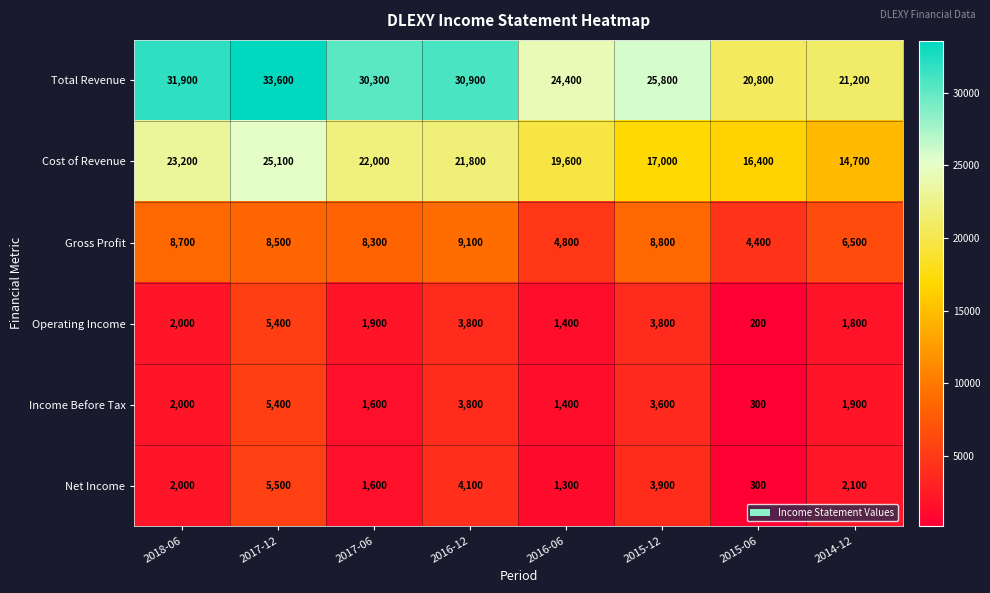

At which label does Total Revenue first exceed 30300?

2018-06